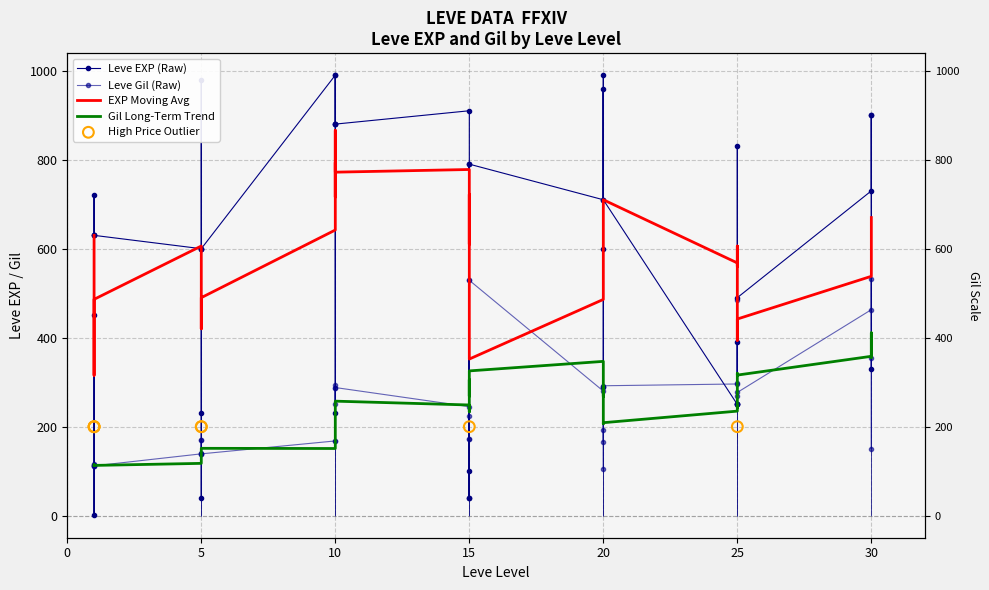

Which series has the largest Y range (max minus min)?

Leve EXP